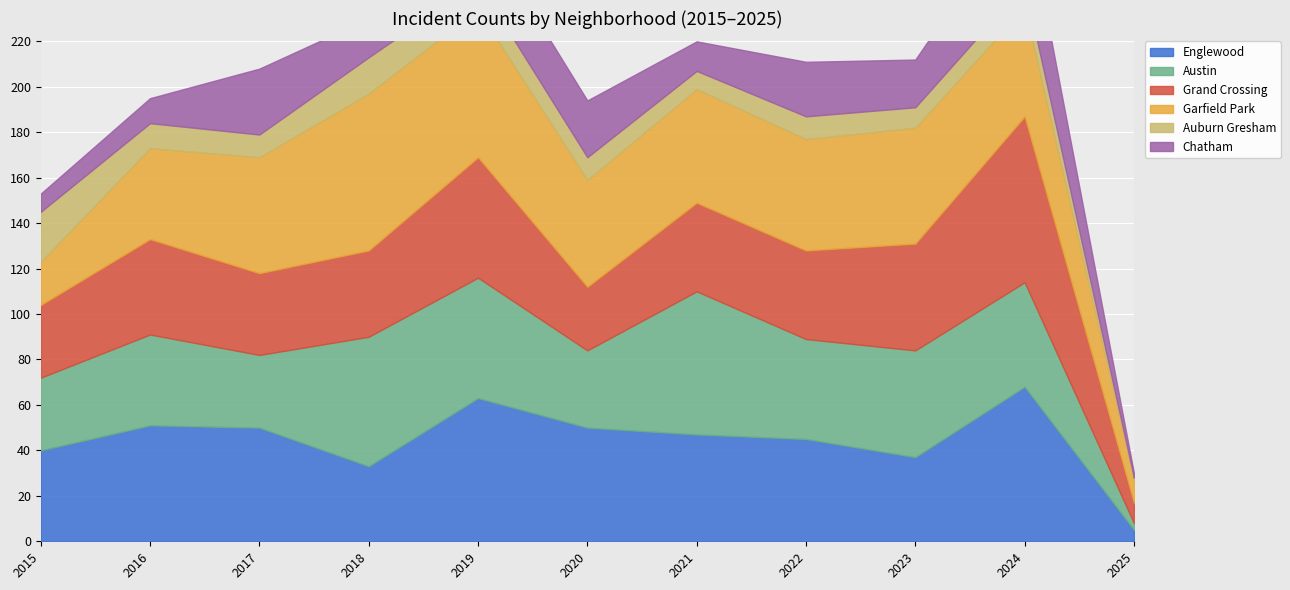

Is the value of Garfield Park at 2018 greater than the value of Auburn Gresham at 2020?

Yes